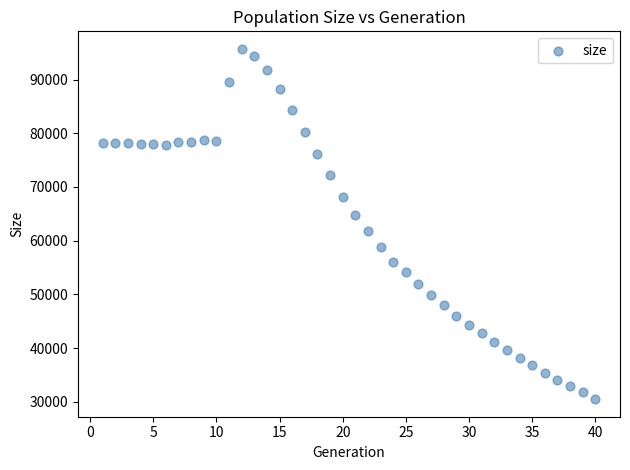

What is the range of Y values (max minus min)?

65236